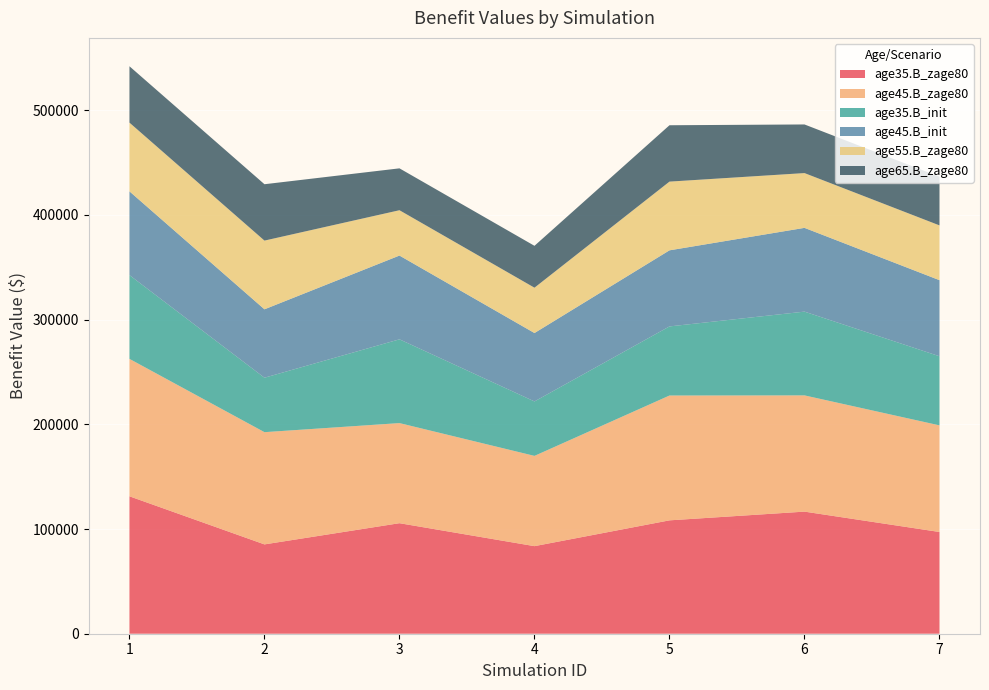

Reading left to right, transcribe all the data shown in this chart.

age35.B_zage80: 1=131248.5	2=85311.5	3=105558.3	4=83638.7	5=108280.0	6=116613.5	7=97158.6
age45.B_zage80: 1=131248.5	2=107186.3	3=95607.4	4=86205.9	5=119217.4	6=111008.1	7=101830.7
age35.B_init: 1=80000.0	2=52000.0	3=80000.0	4=52000.0	5=66000.0	6=80000.0	7=66000.0
age45.B_init: 1=80000.0	2=65333.3	3=80000.0	4=65333.3	5=72666.7	6=80000.0	7=72666.7
age55.B_zage80: 1=65624.2	2=65624.2	3=43297.3	4=43297.3	5=65624.2	6=52318.1	7=52318.1
age65.B_zage80: 1=53834.7	2=53834.7	3=40000.0	4=40000.0	5=53834.7	6=46438.8	7=46438.8